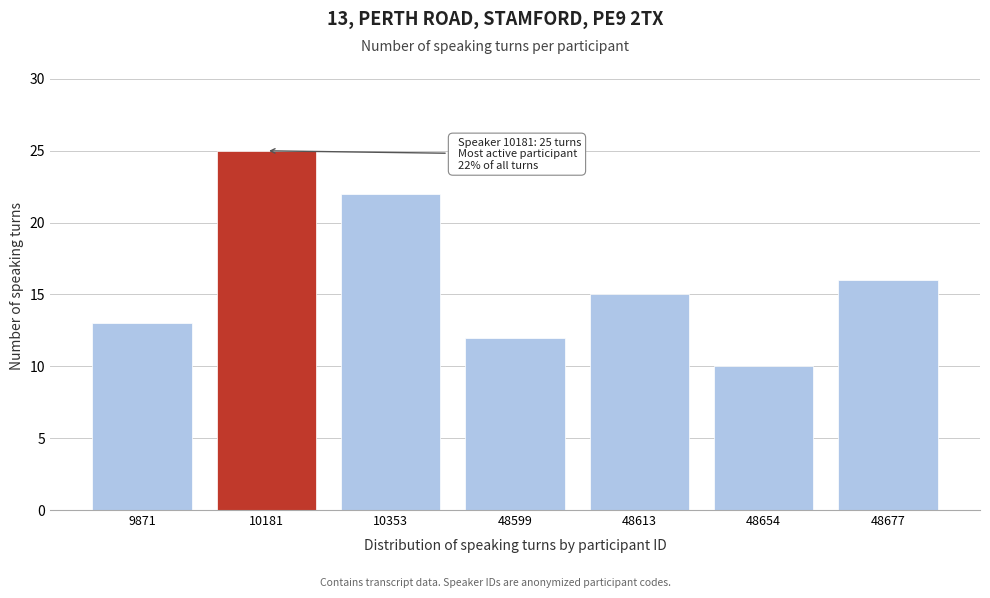

Reading right to left, what are all the values shown in this chart?

48677=16	48654=10	48613=15	48599=12	10353=22	10181=25	9871=13